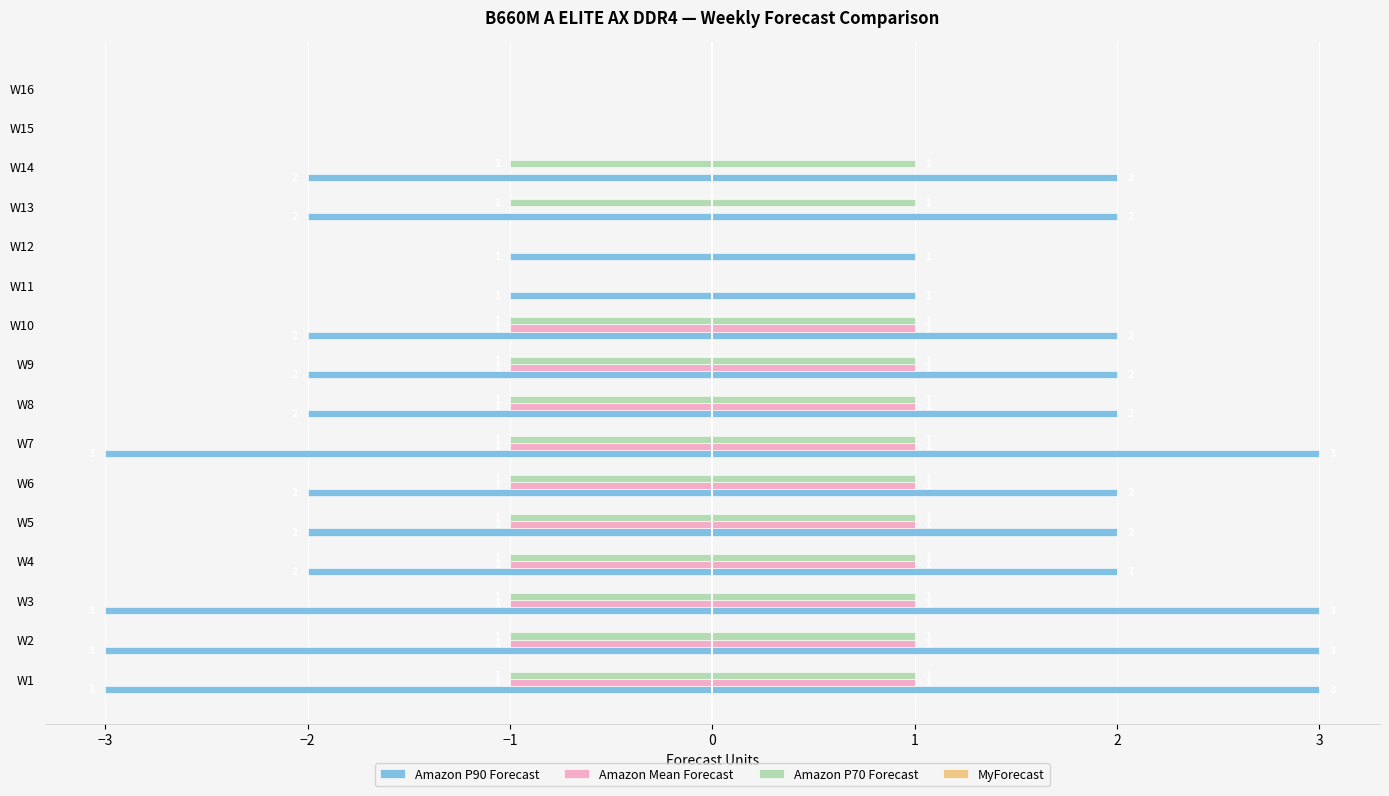

The Amazon P90 Forecast series shows 1.6 at W16. True or false?

False